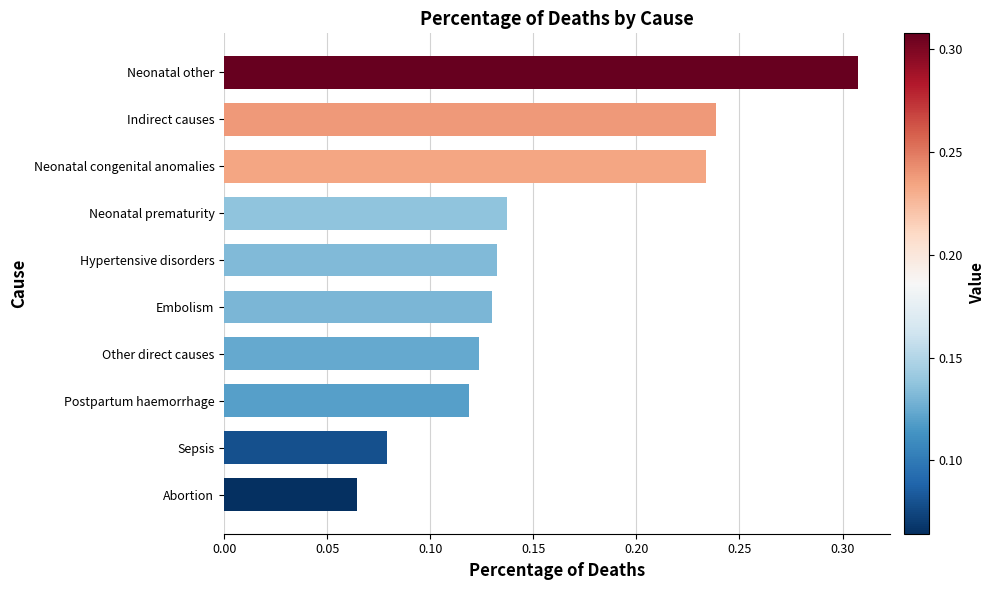

What is the sum of all values?

1.6